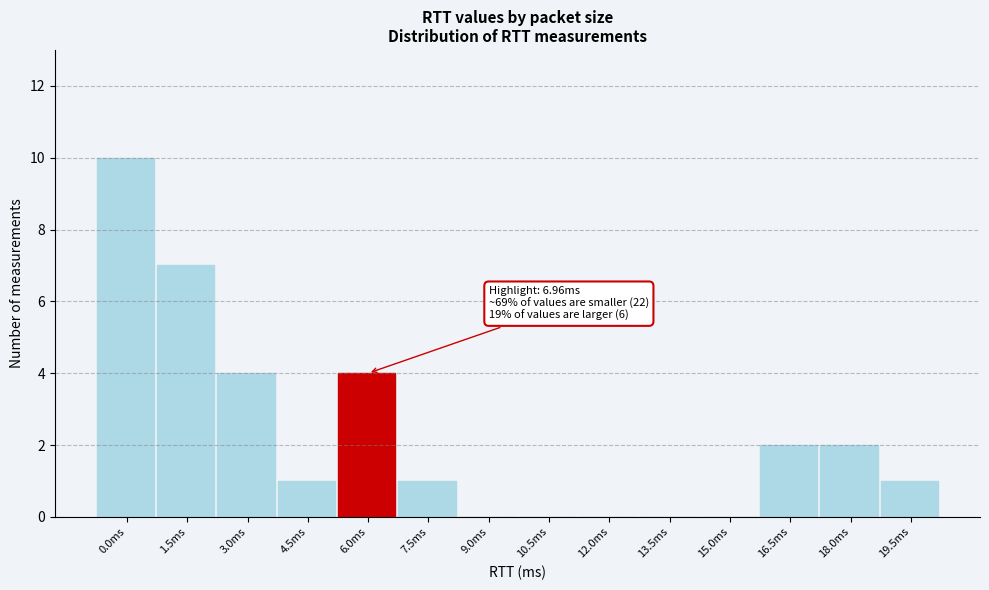

Reading left to right, transcribe all the data shown in this chart.

0.0ms=10	1.5ms=7	3.0ms=4	4.5ms=1	6.0ms=4	7.5ms=1	9.0ms=0	10.5ms=0	12.0ms=0	13.5ms=0	15.0ms=0	16.5ms=2	18.0ms=2	19.5ms=1